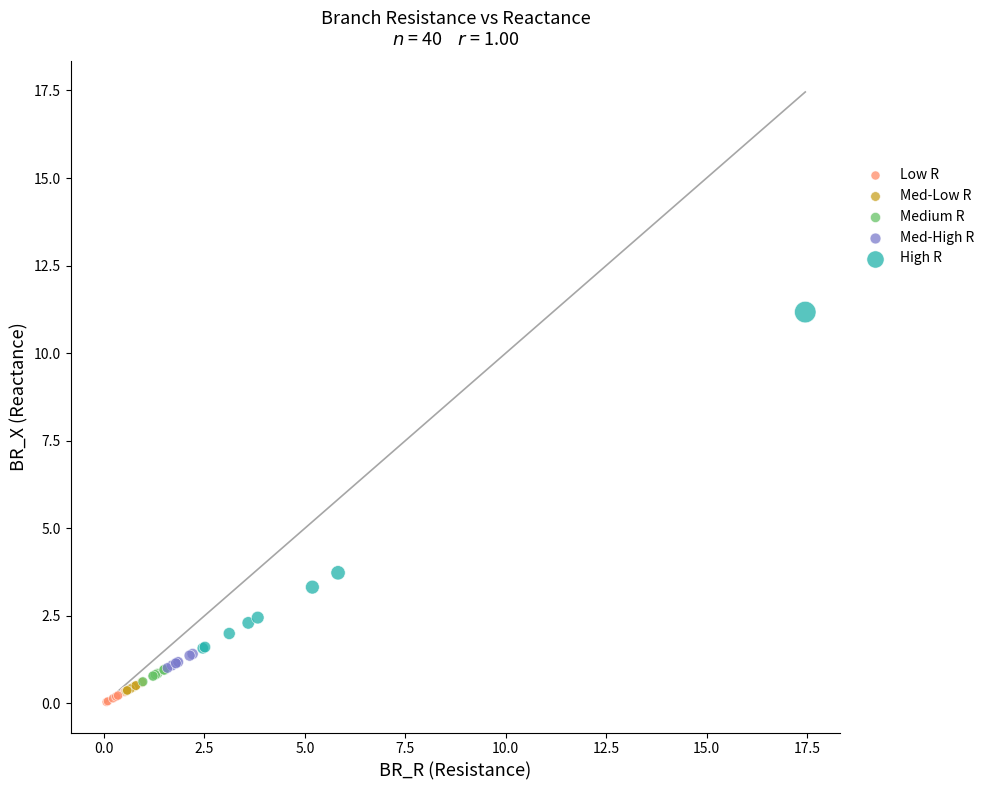

Which series reaches the maximum Y coordinate?

High R